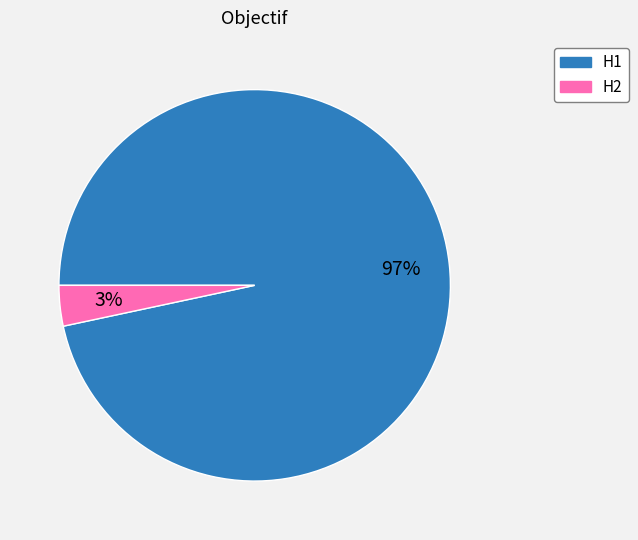

How many segments does this pie chart have?

2